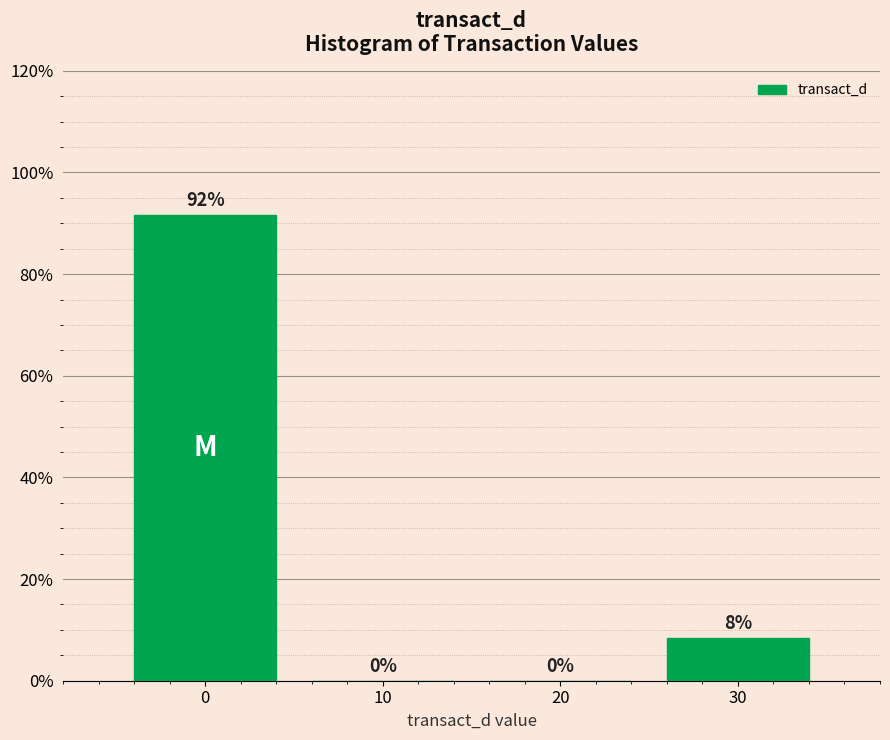

Which range on the x-axis has the tallest bar?

-5 to 5